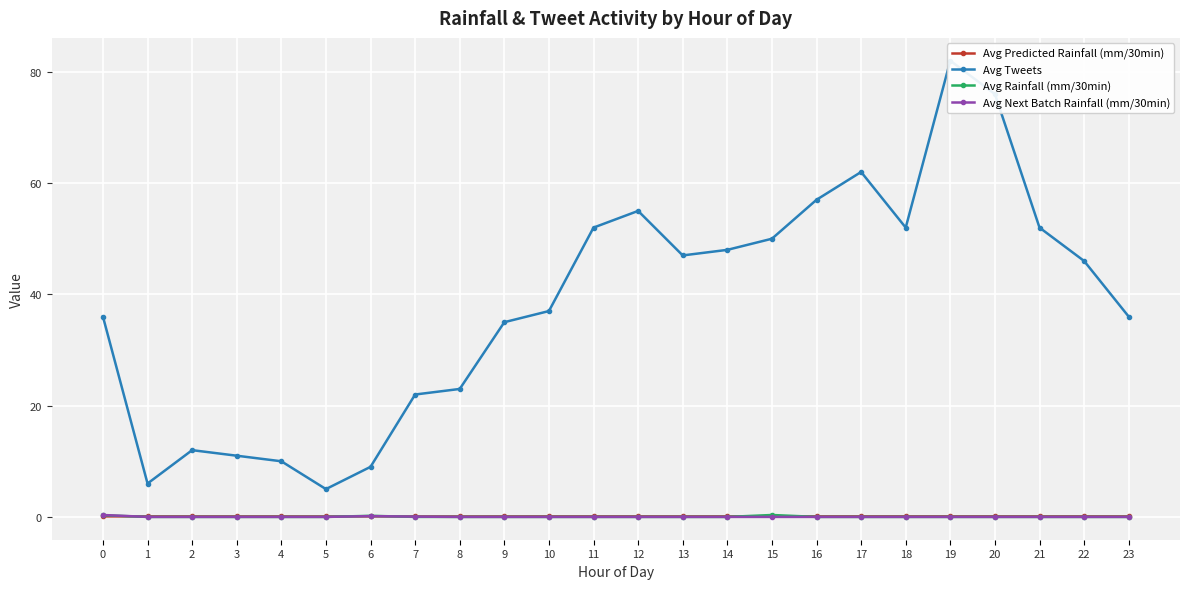

At which label does Avg Rainfall (mm/30min) reach its peak?

15